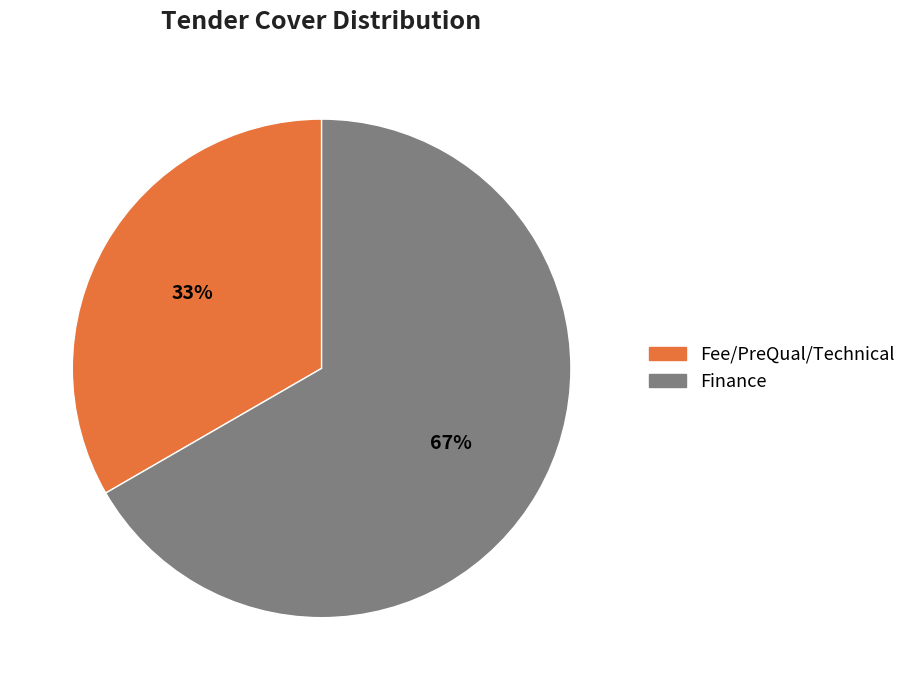

How many segments does this pie chart have?

2